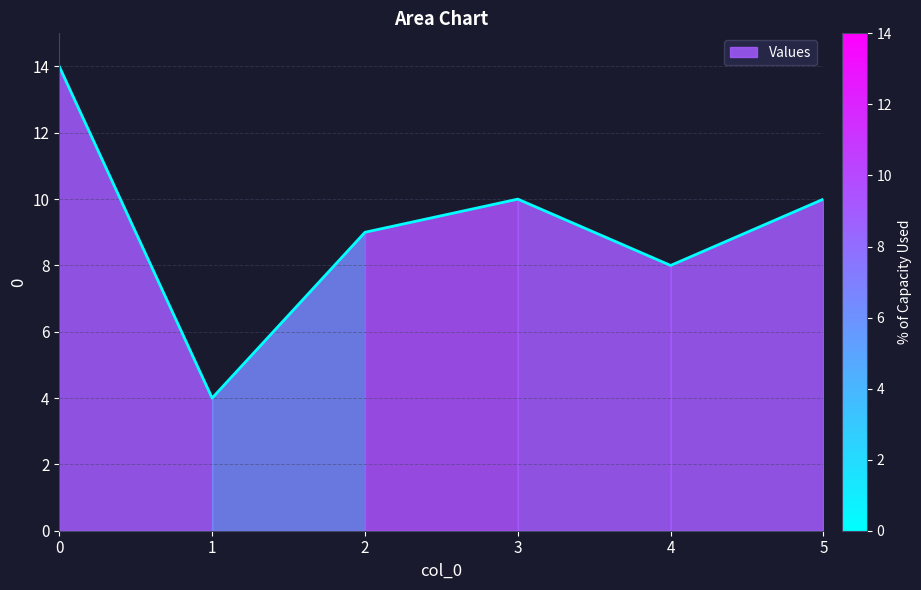

True or false: the data shows 24 at 0.

False